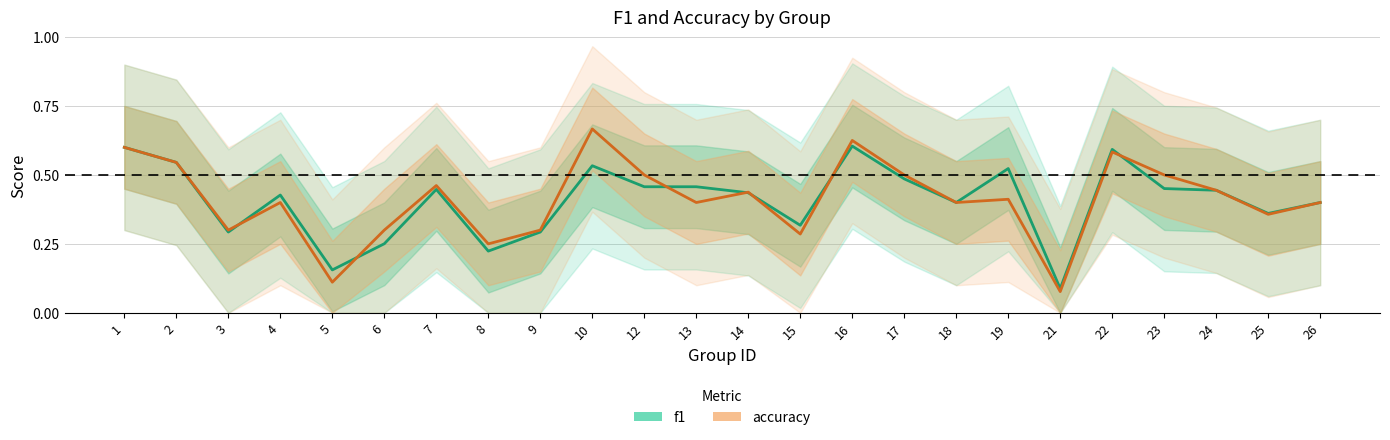

Does the chart have visible grid lines?

Yes